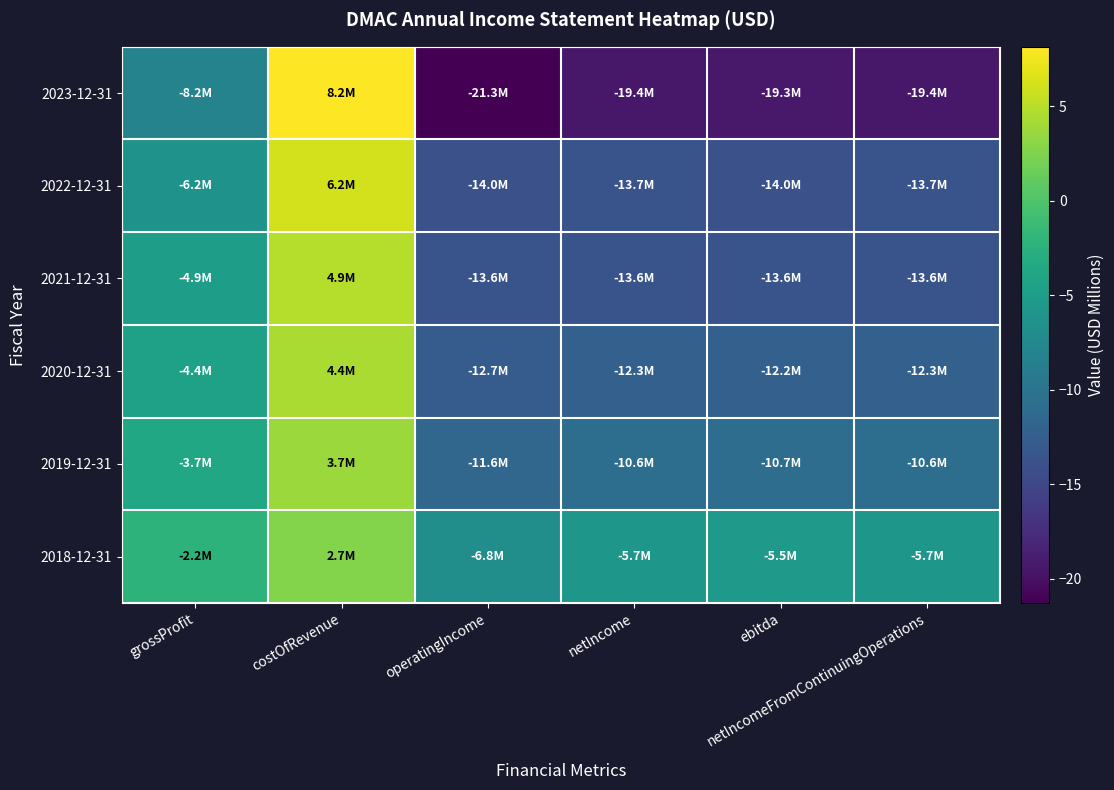

Reading left to right, extract all data points from this chart.

2023-12-31: grossProfit=-8.2	costOfRevenue=8.2	operatingIncome=-21.3	netIncome=-19.4	ebitda=-19.3	netIncomeFromContinuingOperations=-19.4
2022-12-31: grossProfit=-6.2	costOfRevenue=6.2	operatingIncome=-14.0	netIncome=-13.7	ebitda=-14.0	netIncomeFromContinuingOperations=-13.7
2021-12-31: grossProfit=-4.9	costOfRevenue=4.9	operatingIncome=-13.6	netIncome=-13.6	ebitda=-13.6	netIncomeFromContinuingOperations=-13.6
2020-12-31: grossProfit=-4.4	costOfRevenue=4.4	operatingIncome=-12.7	netIncome=-12.3	ebitda=-12.2	netIncomeFromContinuingOperations=-12.3
2019-12-31: grossProfit=-3.7	costOfRevenue=3.7	operatingIncome=-11.6	netIncome=-10.6	ebitda=-10.7	netIncomeFromContinuingOperations=-10.6
2018-12-31: grossProfit=-2.2	costOfRevenue=2.7	operatingIncome=-6.8	netIncome=-5.7	ebitda=-5.5	netIncomeFromContinuingOperations=-5.7